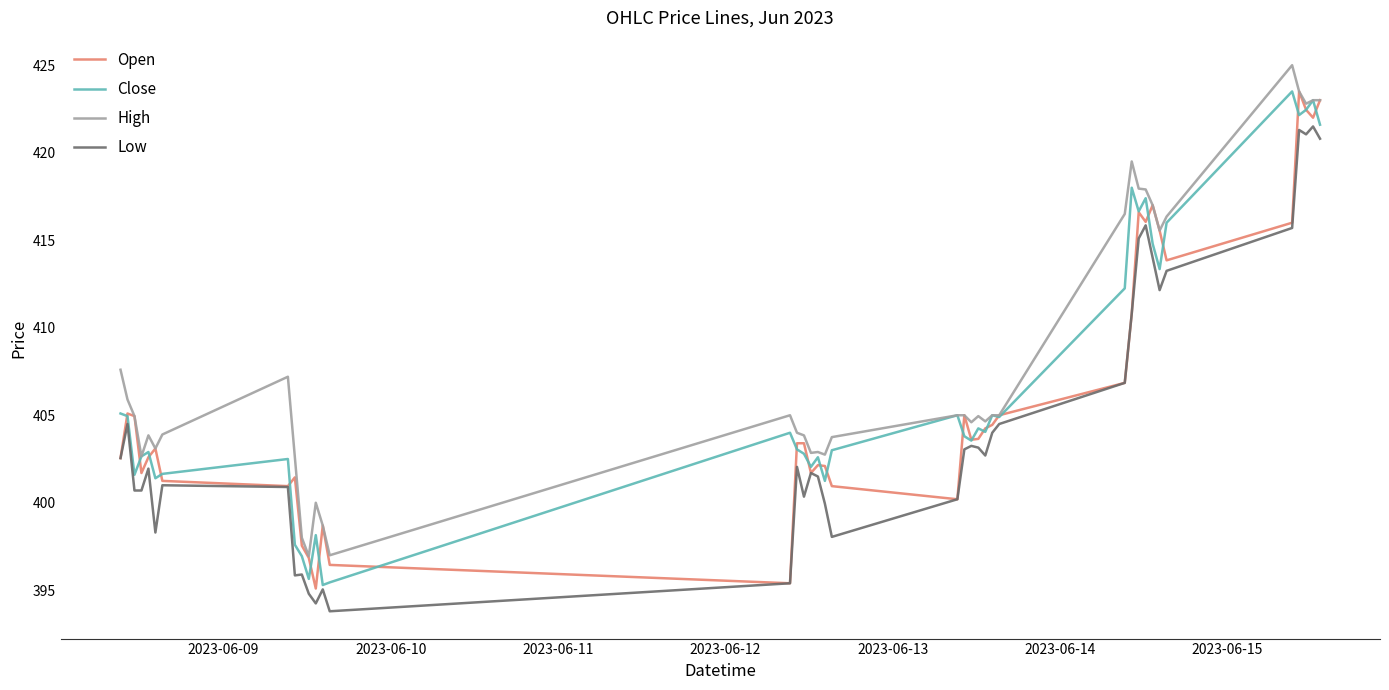

Does the chart display data point markers on the line(s)?

No